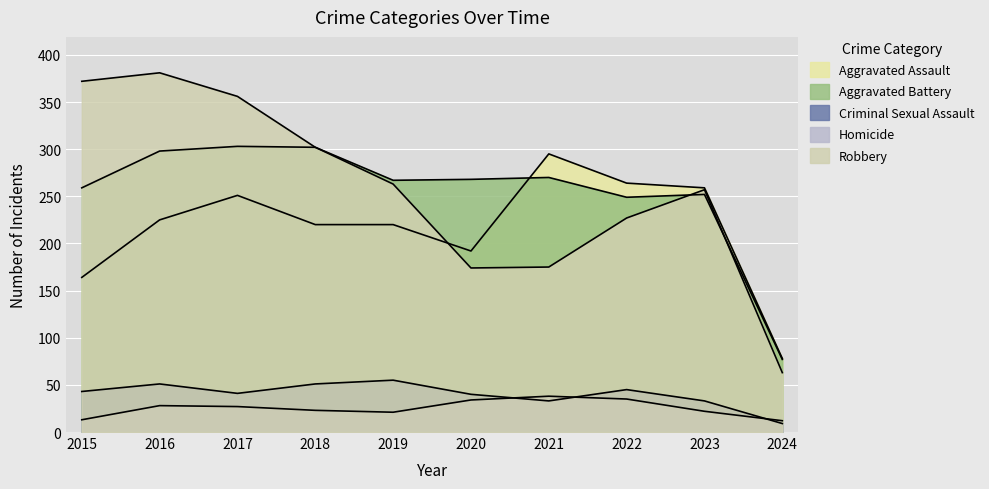

The Homicide series shows 35 at 2022. True or false?

True